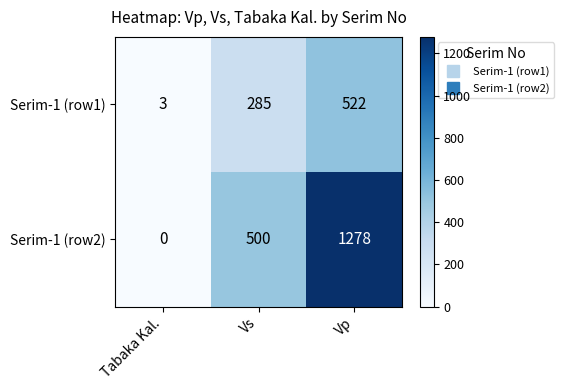

Which series has the largest total across all categories?

Serim-1 (row2)